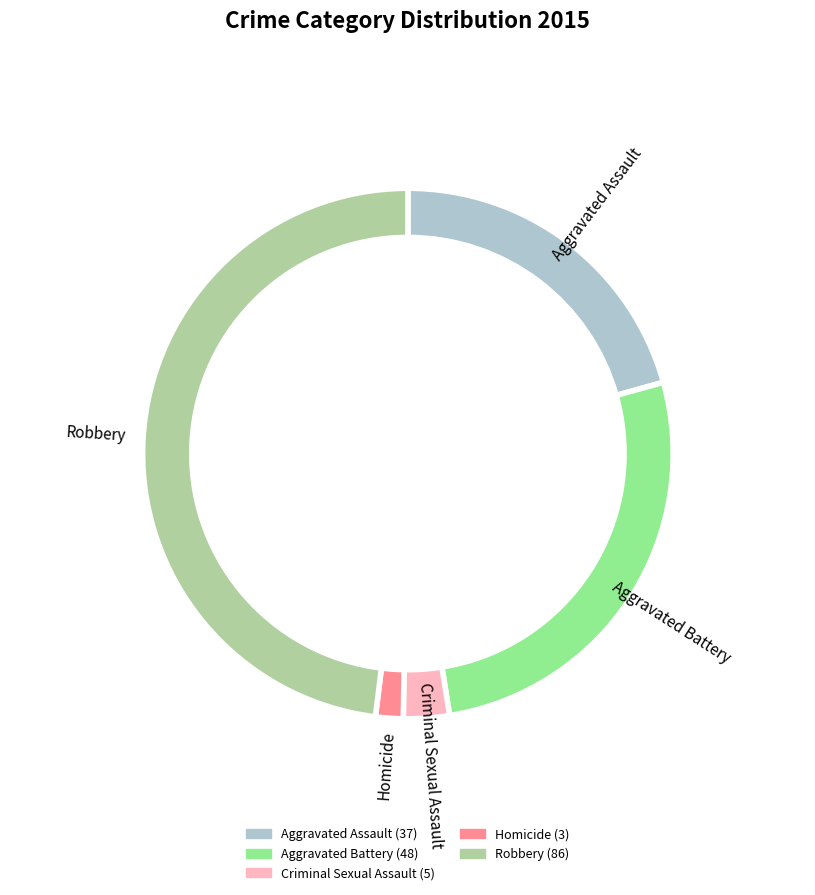

Approximately how many times larger is the value at Homicide compared to Criminal Sexual Assault?

0.6